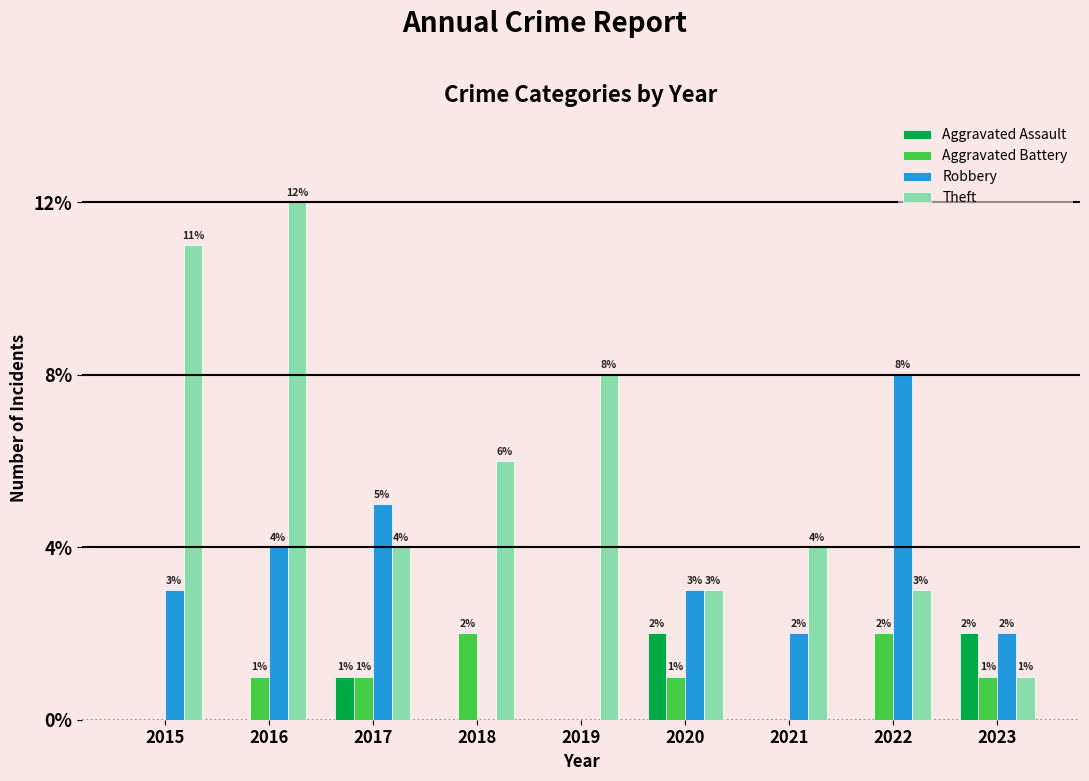

How many groups of bars are there?

9